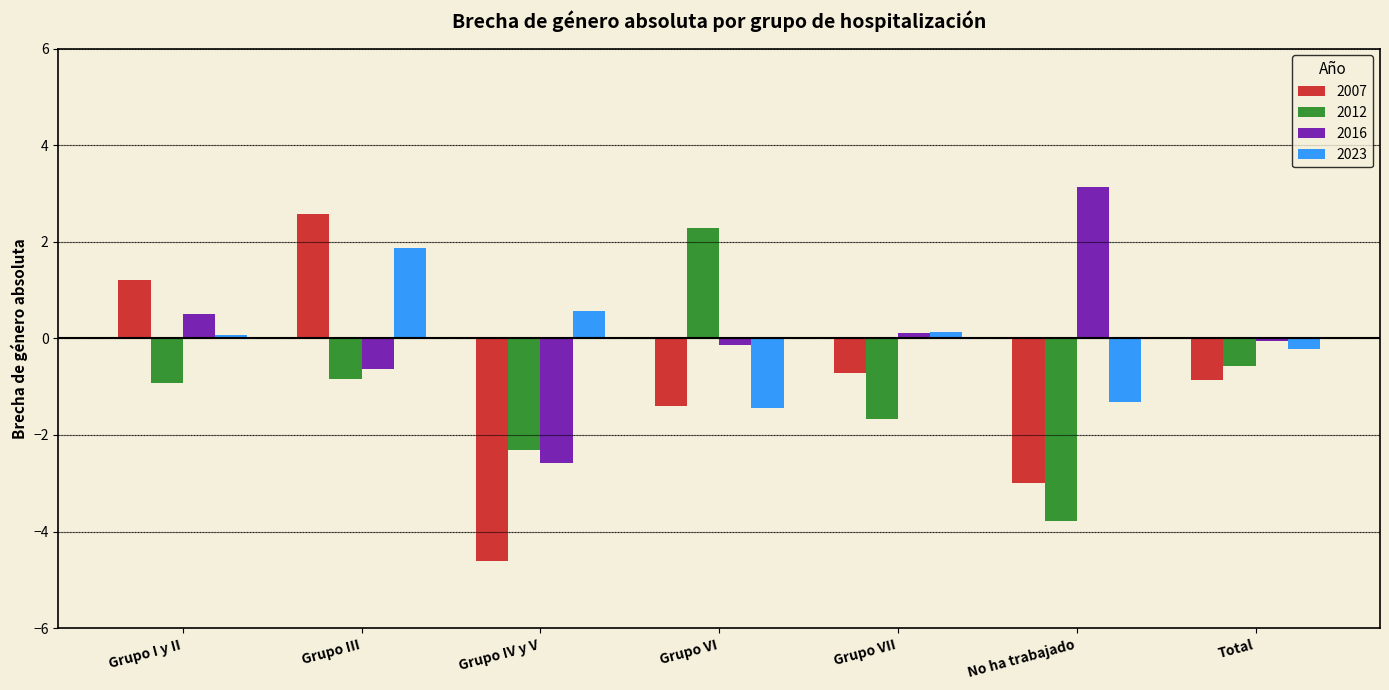

Reading right to left, list all the values displayed in this chart.

2007: Total=-0.9	No ha trabajado=-3.0	Grupo VII=-0.7	Grupo VI=-1.4	Grupo IV y V=-4.6	Grupo III=2.6	Grupo I y II=1.2
2012: Total=-0.6	No ha trabajado=-3.8	Grupo VII=-1.7	Grupo VI=2.3	Grupo IV y V=-2.3	Grupo III=-0.9	Grupo I y II=-0.9
2016: Total=-0.1	No ha trabajado=3.1	Grupo VII=0.1	Grupo VI=-0.1	Grupo IV y V=-2.6	Grupo III=-0.6	Grupo I y II=0.5
2023: Total=-0.2	No ha trabajado=-1.3	Grupo VII=0.1	Grupo VI=-1.4	Grupo IV y V=0.6	Grupo III=1.9	Grupo I y II=0.1